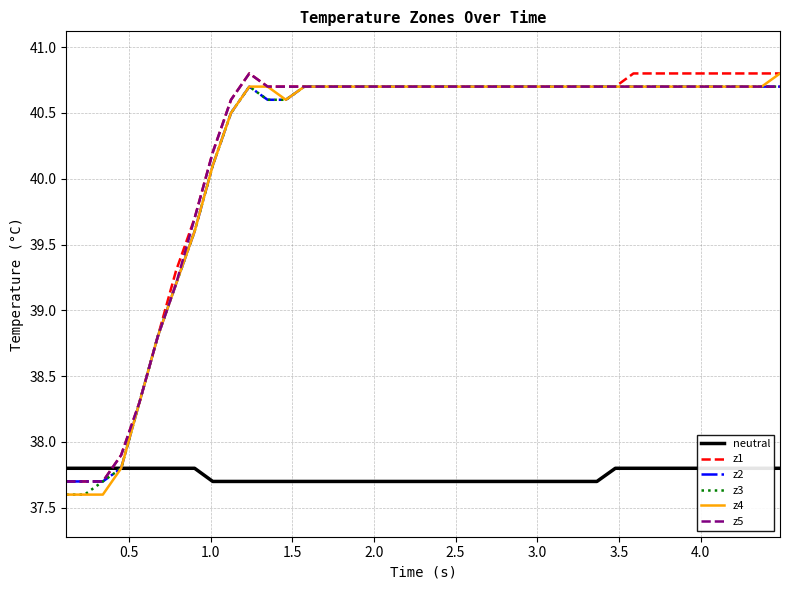

Reading left to right, list all the values displayed in this chart.

neutral: 37.8	37.8	37.8	37.8	37.8	37.8	37.8	37.8	37.7	37.7	37.7	37.7	37.7	37.7	37.7	37.7	37.7	37.7	37.7	37.7	37.7	37.7	37.7	37.7	37.7	37.7	37.7	37.7	37.7	37.7	37.8	37.8	37.8	37.8	37.8	37.8	37.8	37.8	37.8	37.8
z1: 37.7	37.7	37.7	37.9	38.3	38.8	39.3	39.7	40.2	40.6	40.8	40.7	40.7	40.7	40.7	40.7	40.7	40.7	40.7	40.7	40.7	40.7	40.7	40.7	40.7	40.7	40.7	40.7	40.7	40.7	40.7	40.8	40.8	40.8	40.8	40.8	40.8	40.8	40.8	40.8
z2: 37.7	37.7	37.7	37.8	38.3	38.8	39.2	39.6	40.1	40.5	40.7	40.6	40.6	40.7	40.7	40.7	40.7	40.7	40.7	40.7	40.7	40.7	40.7	40.7	40.7	40.7	40.7	40.7	40.7	40.7	40.7	40.7	40.7	40.7	40.7	40.7	40.7	40.7	40.7	40.7
z3: 37.6	37.6	37.7	37.8	38.3	38.8	39.2	39.6	40.1	40.5	40.7	40.6	40.6	40.7	40.7	40.7	40.7	40.7	40.7	40.7	40.7	40.7	40.7	40.7	40.7	40.7	40.7	40.7	40.7	40.7	40.7	40.7	40.7	40.7	40.7	40.7	40.7	40.7	40.7	40.7
z4: 37.6	37.6	37.6	37.8	38.3	38.8	39.2	39.6	40.1	40.5	40.7	40.7	40.6	40.7	40.7	40.7	40.7	40.7	40.7	40.7	40.7	40.7	40.7	40.7	40.7	40.7	40.7	40.7	40.7	40.7	40.7	40.7	40.7	40.7	40.7	40.7	40.7	40.7	40.7	40.8
z5: 37.7	37.7	37.7	37.9	38.3	38.8	39.2	39.7	40.2	40.6	40.8	40.7	40.7	40.7	40.7	40.7	40.7	40.7	40.7	40.7	40.7	40.7	40.7	40.7	40.7	40.7	40.7	40.7	40.7	40.7	40.7	40.7	40.7	40.7	40.7	40.7	40.7	40.7	40.7	40.7